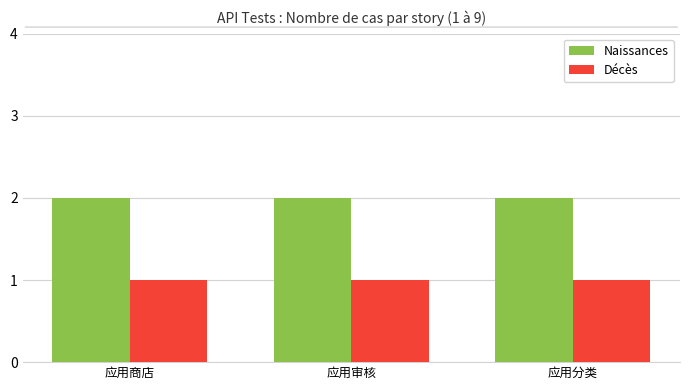

Reading right to left, extract all data points from this chart.

Naissances: 2	2	2
Décès: 1	1	1